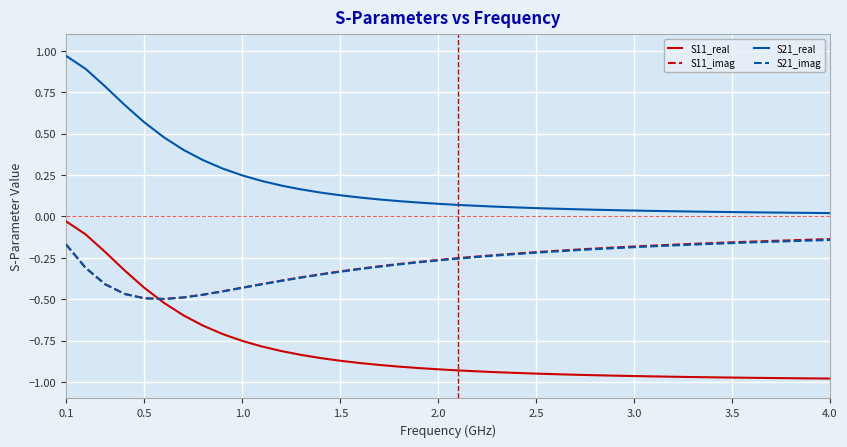

True or false: S21_imag and S11_imag intersect in this chart.

False